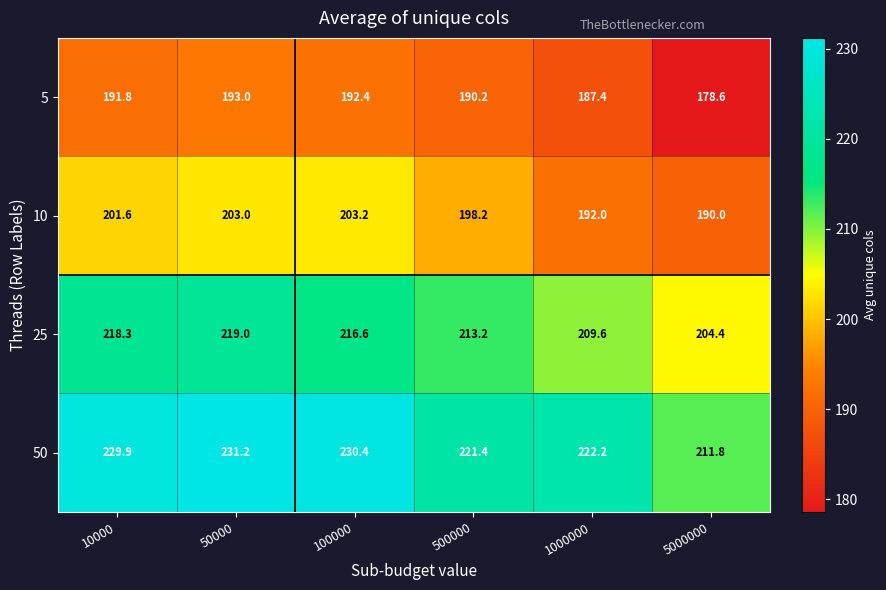

At which category does the chart reach its peak across all series?

50000